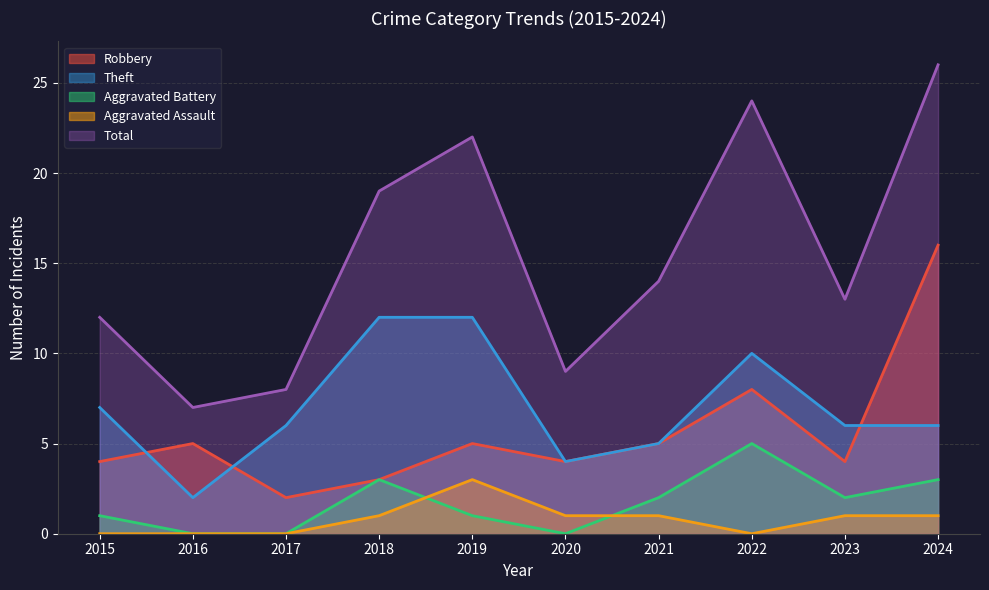

At which label does Aggravated Assault first exceed 1?

2019